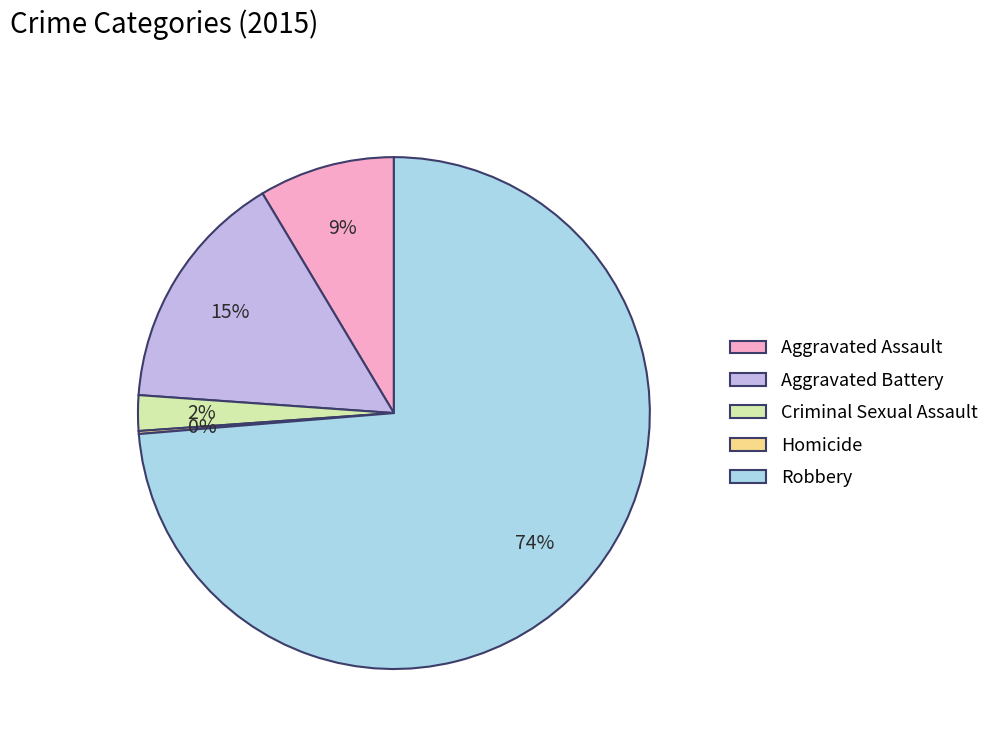

Is Robbery the majority of the pie?

Yes